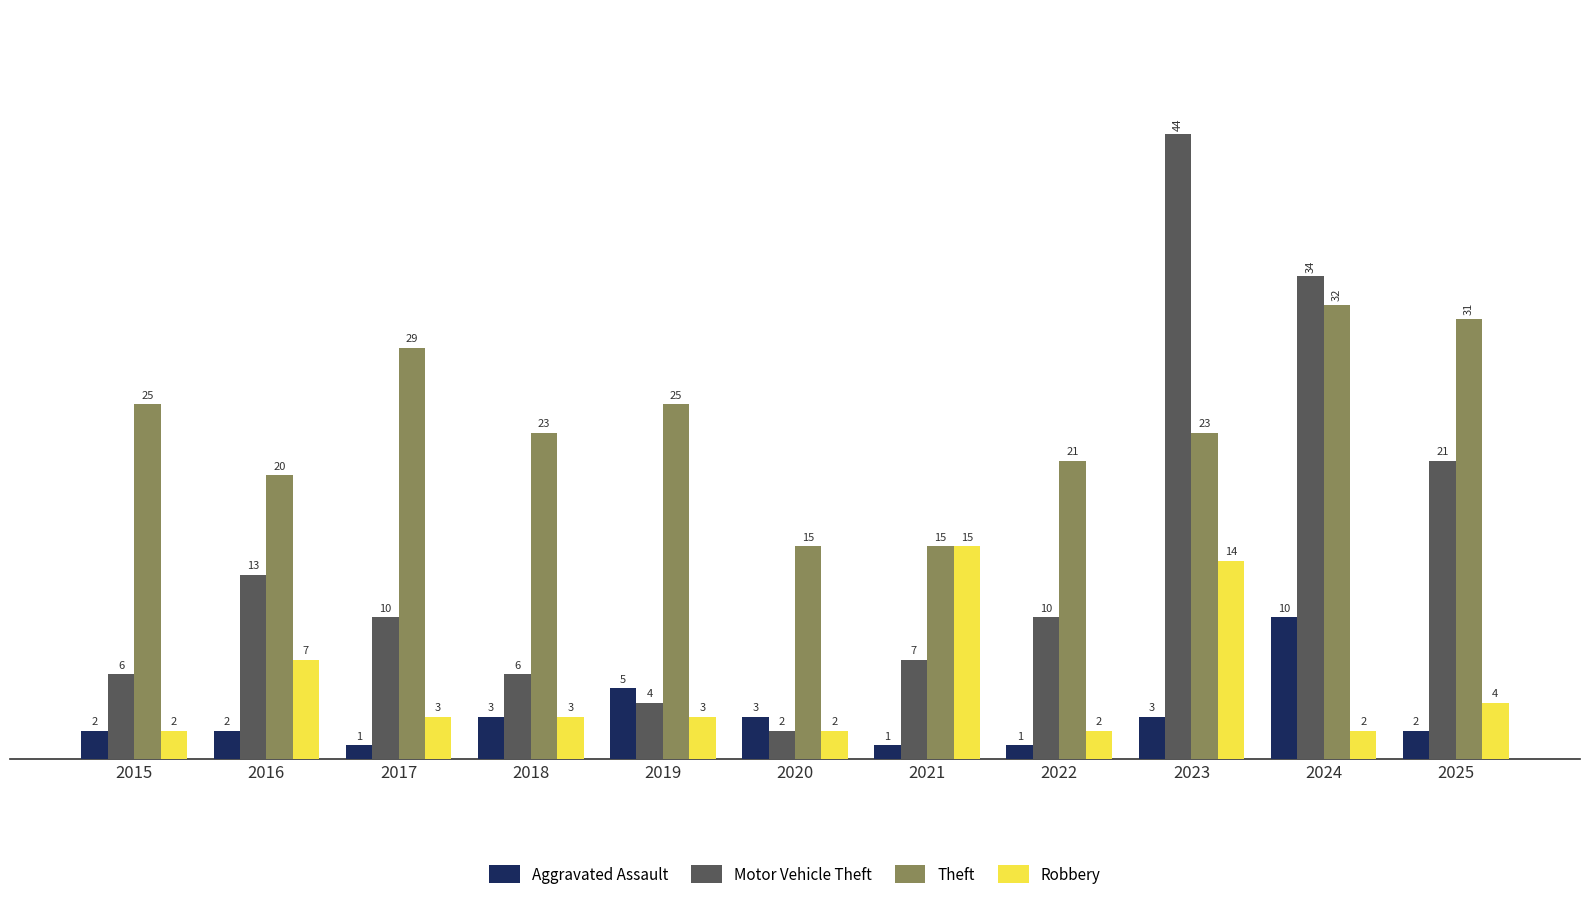

Reading left to right, list all the values displayed in this chart.

Aggravated Assault: 2	2	1	3	5	3	1	1	3	10	2
Motor Vehicle Theft: 6	13	10	6	4	2	7	10	44	34	21
Theft: 25	20	29	23	25	15	15	21	23	32	31
Robbery: 2	7	3	3	3	2	15	2	14	2	4